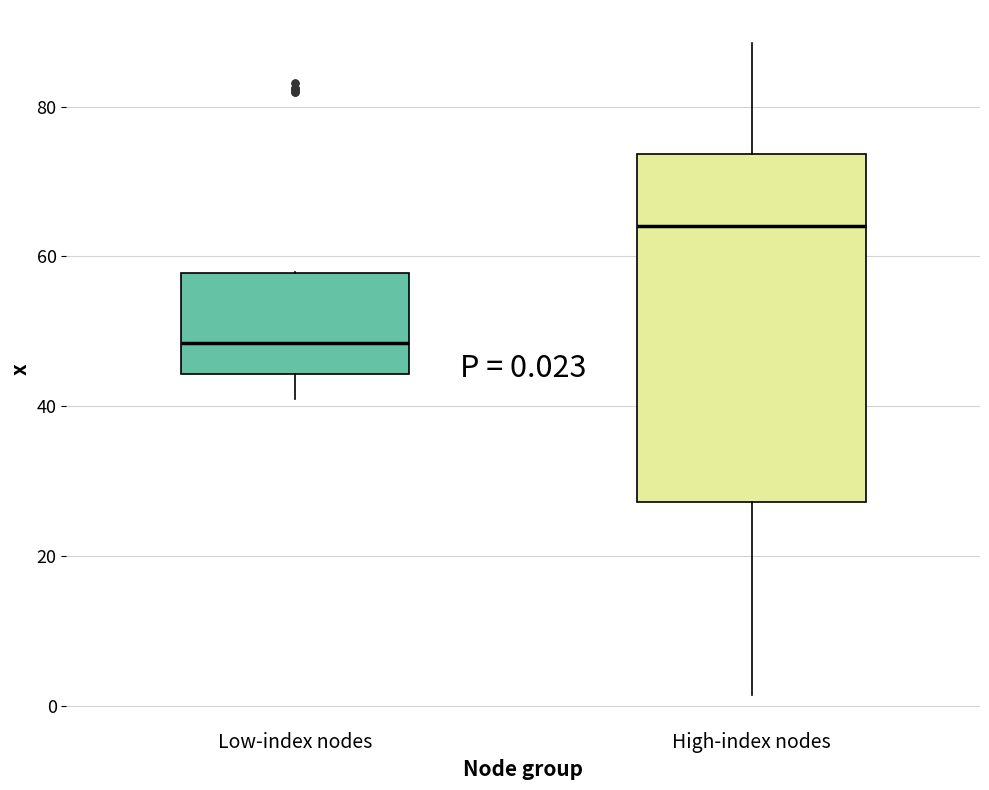

Which box is the tallest, from its lower edge to its upper edge?

High-index nodes